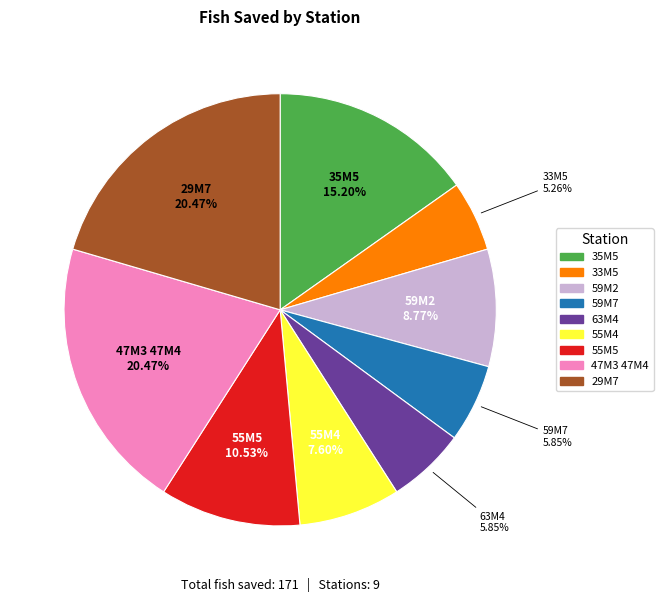

What portion of the pie excludes 63M4?

94.2%